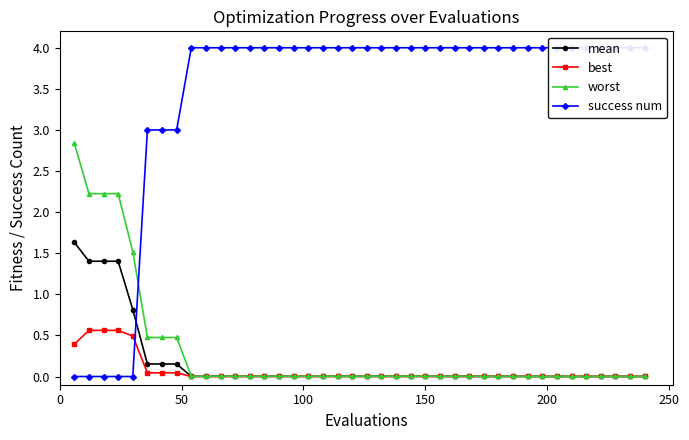

What is the highest value of the worst series?

2.8